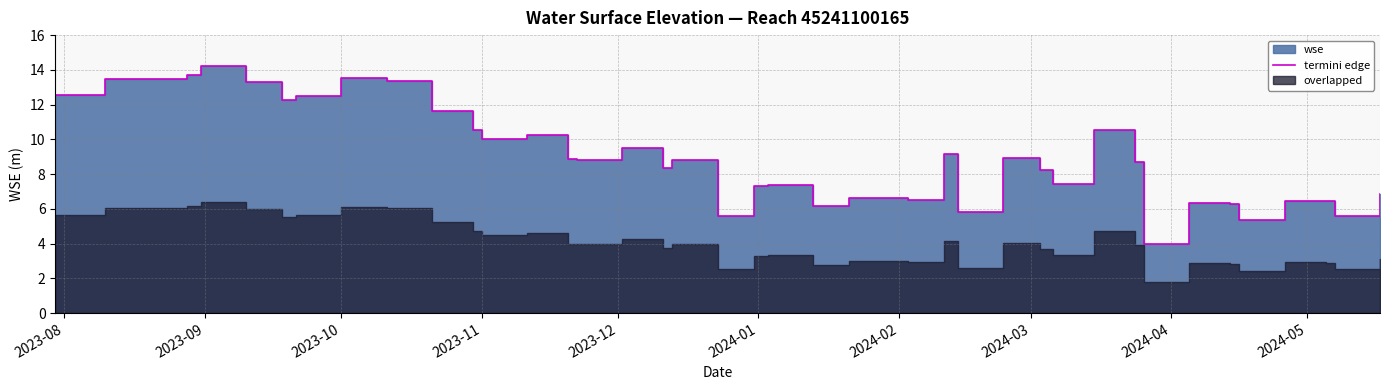

What is the difference between the maximum and minimum values?

10.3